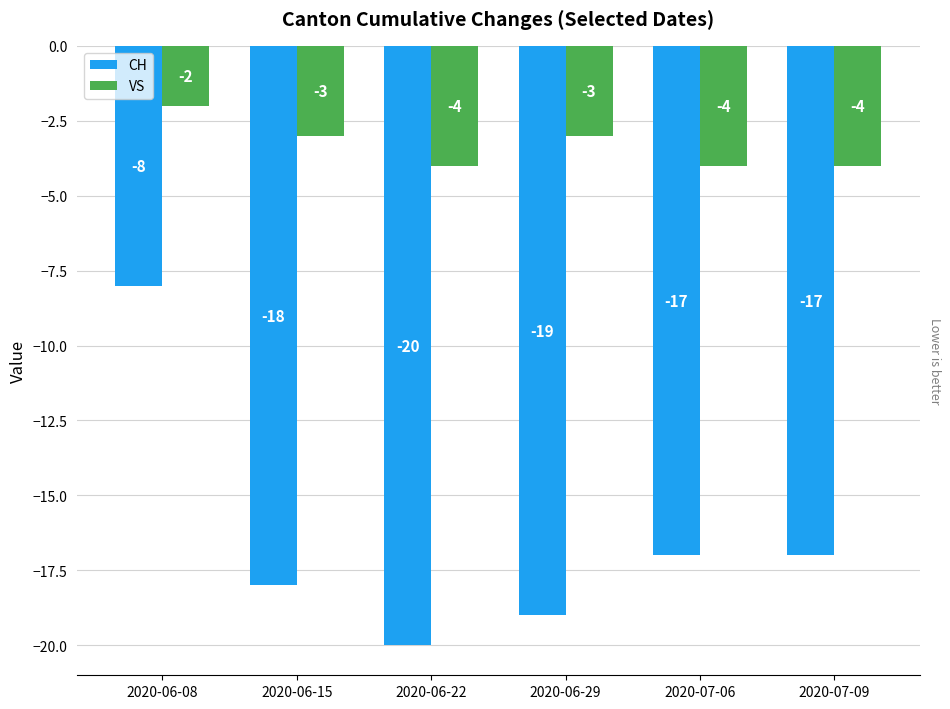

At 2020-07-06, list the series in order from smallest to largest.

CH, VS